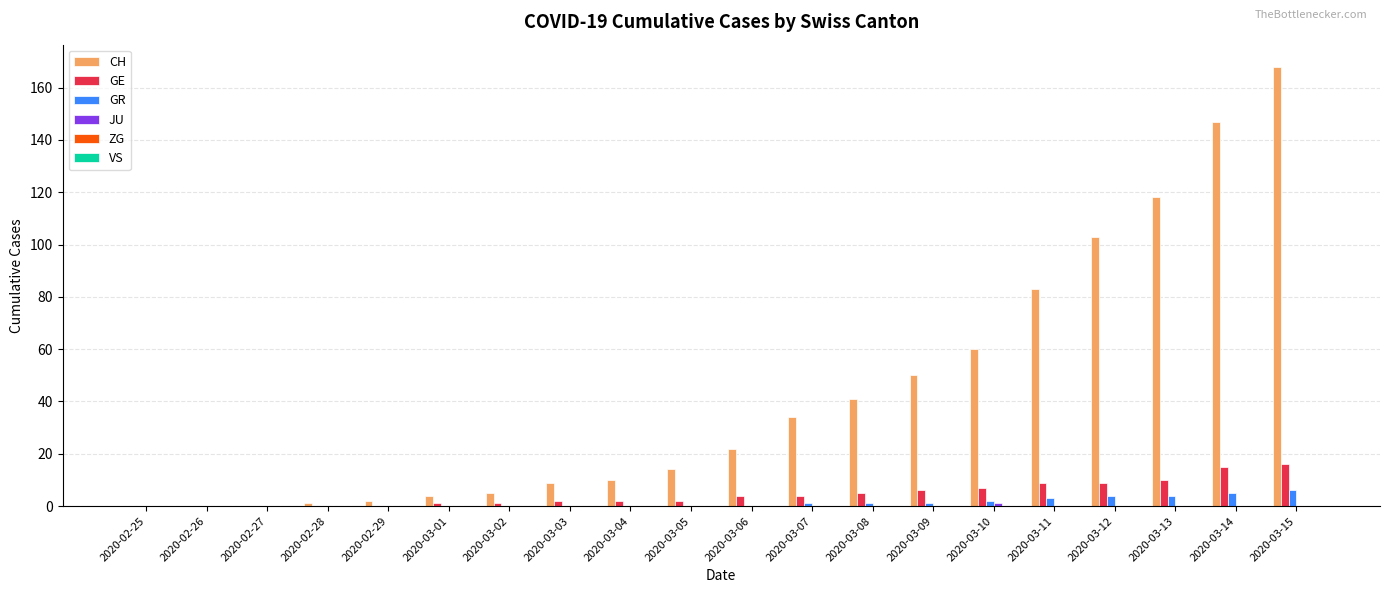

What is the maximum value shown in the chart?

168